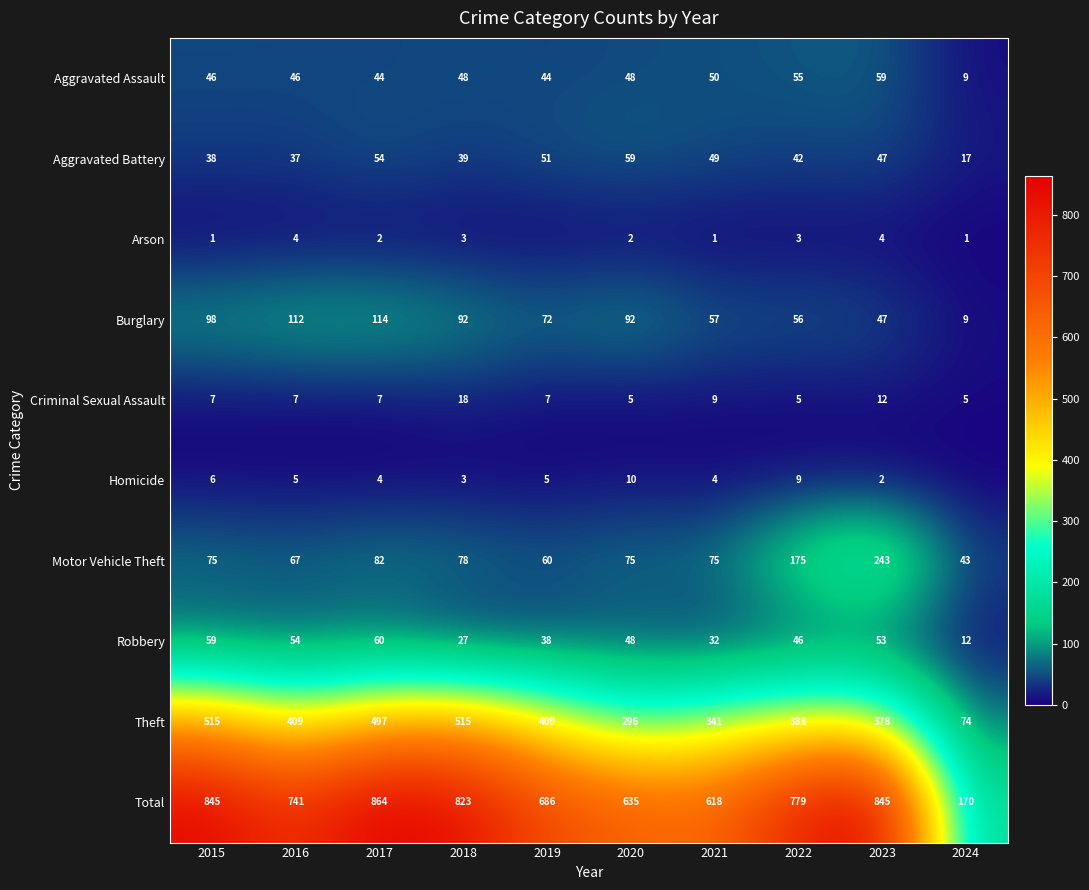

Which has a higher value, 2020 or 2017?

2020